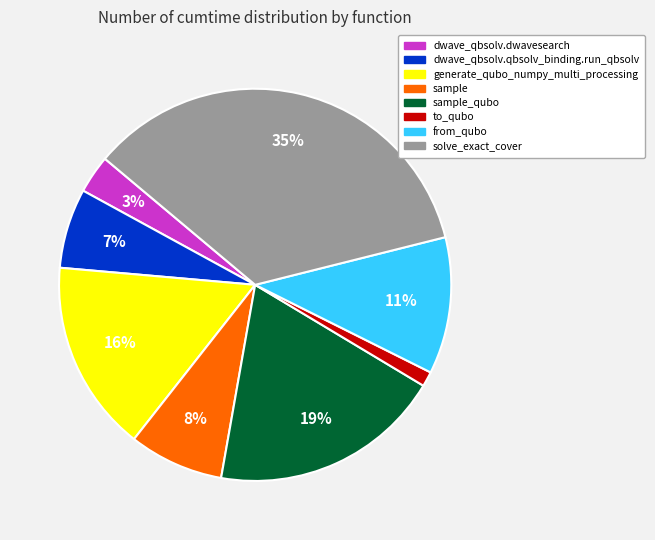

To the nearest percent, what is the difference between the largest and smallest slice percentages?

34%